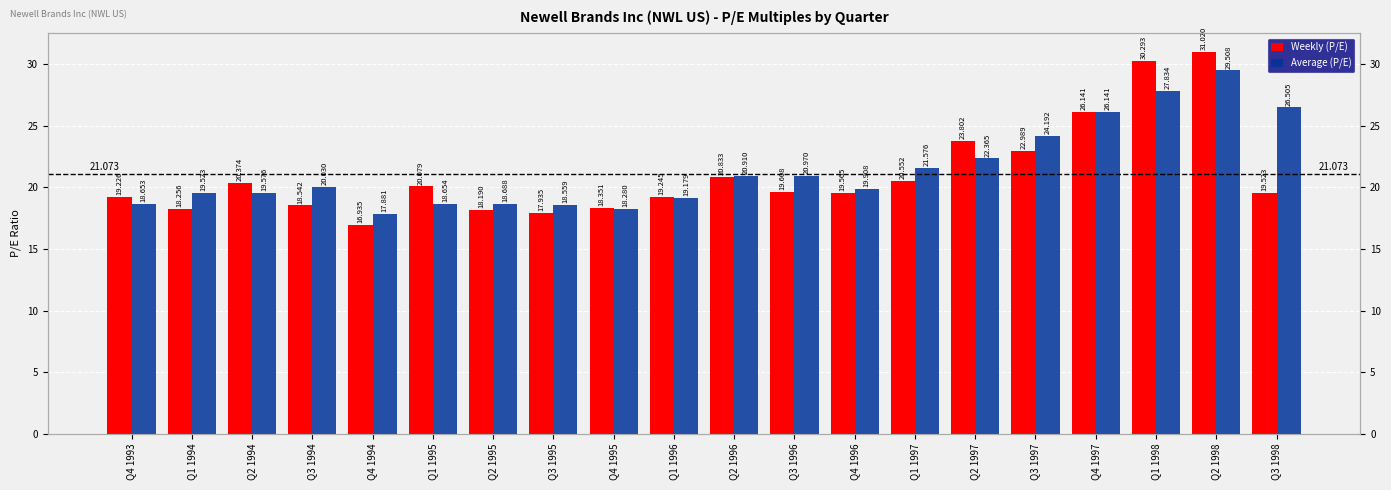

What are all the series names shown in the legend?

Weekly (P/E), Average (P/E)